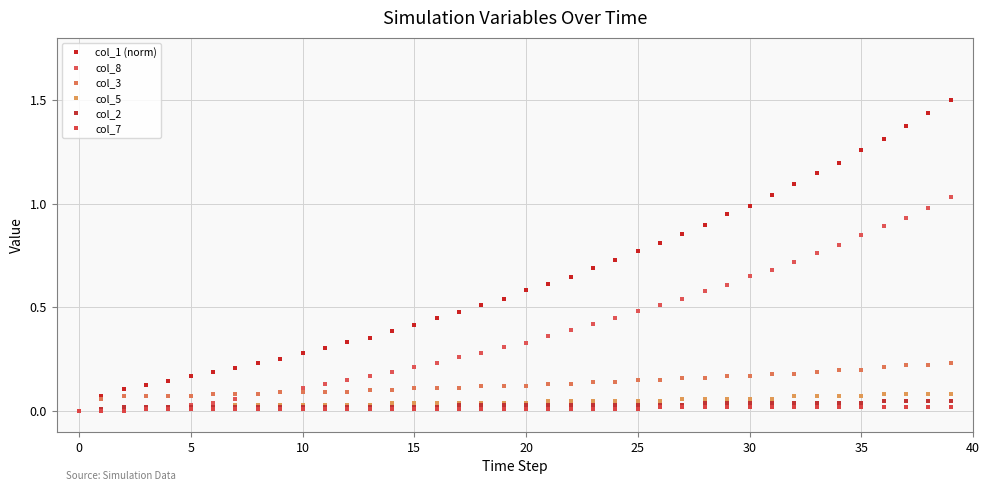

True or false: col_7 has more than 0 interior local peaks.

False